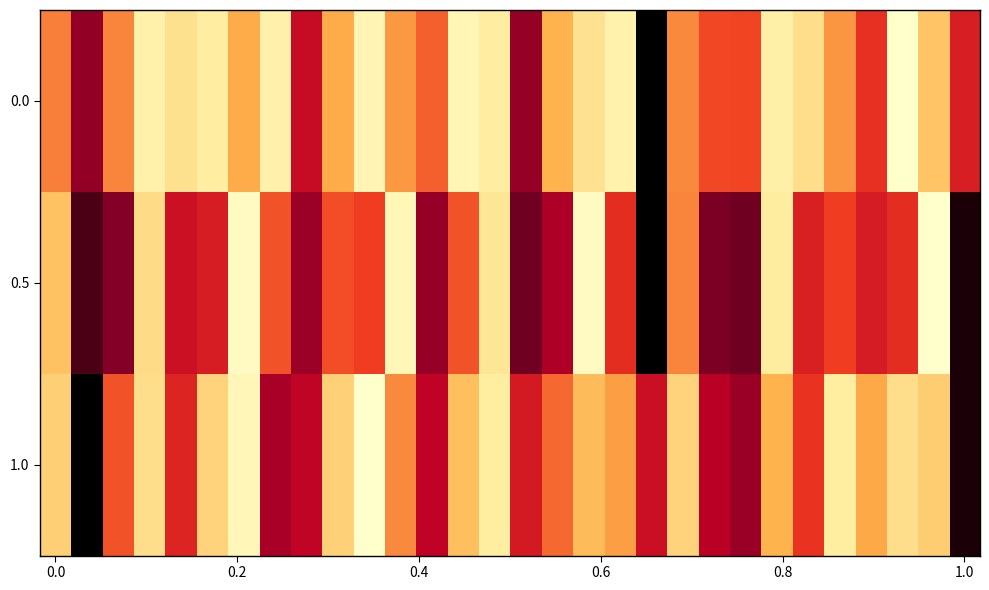

Count the number of categories in the chart.

30